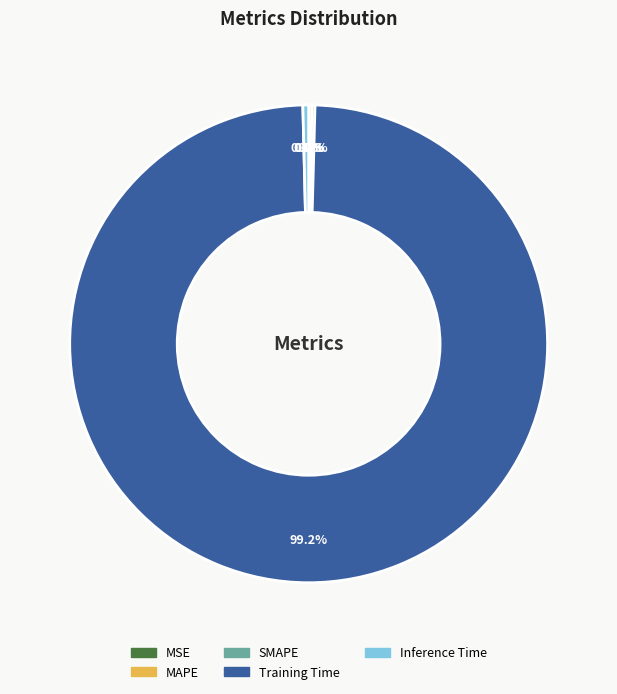

Does any single category account for the majority?

Yes